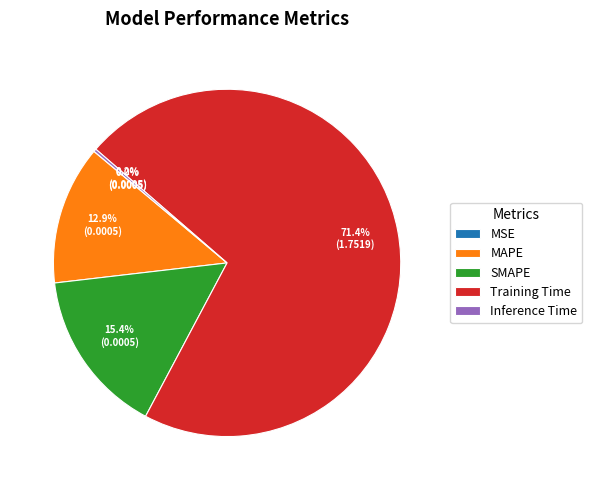

To the nearest percent, what portion does MAPE represent?

13%